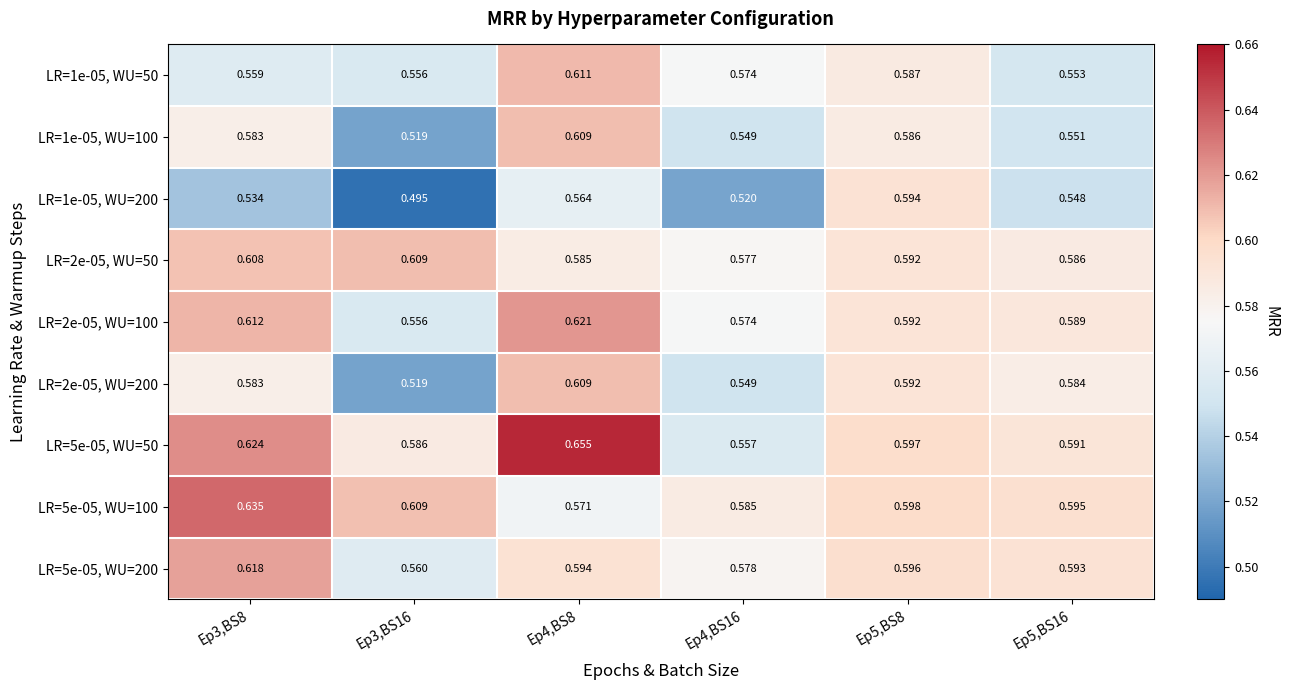

What is the total value across all series at Ep3,BS16?

5.0